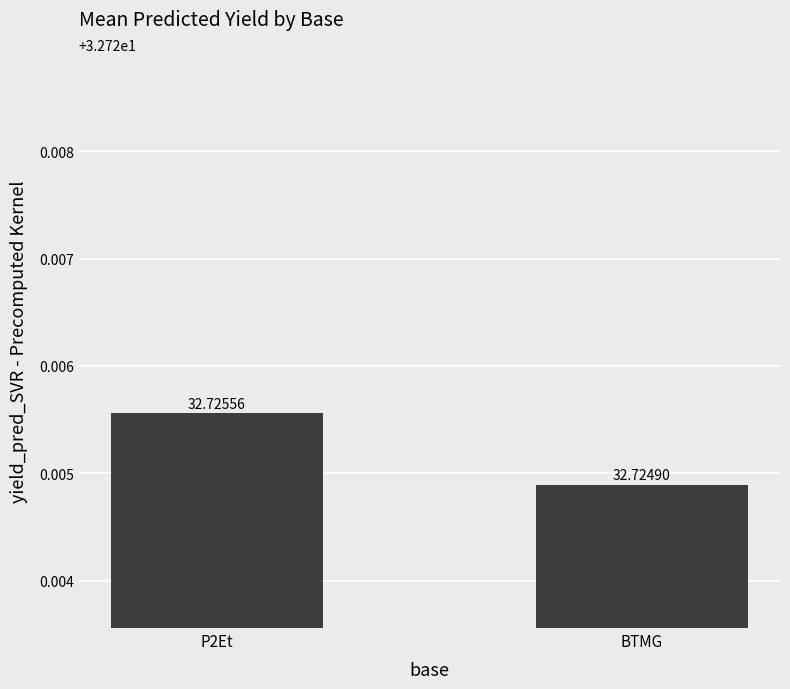

Between P2Et and BTMG, which is larger?

P2Et